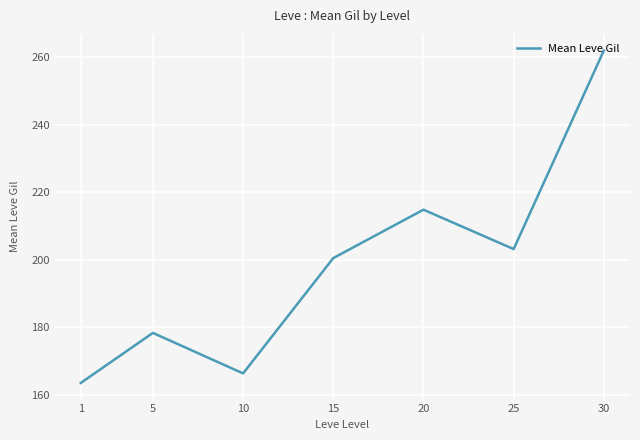

Count the number of values greater than 200.

4